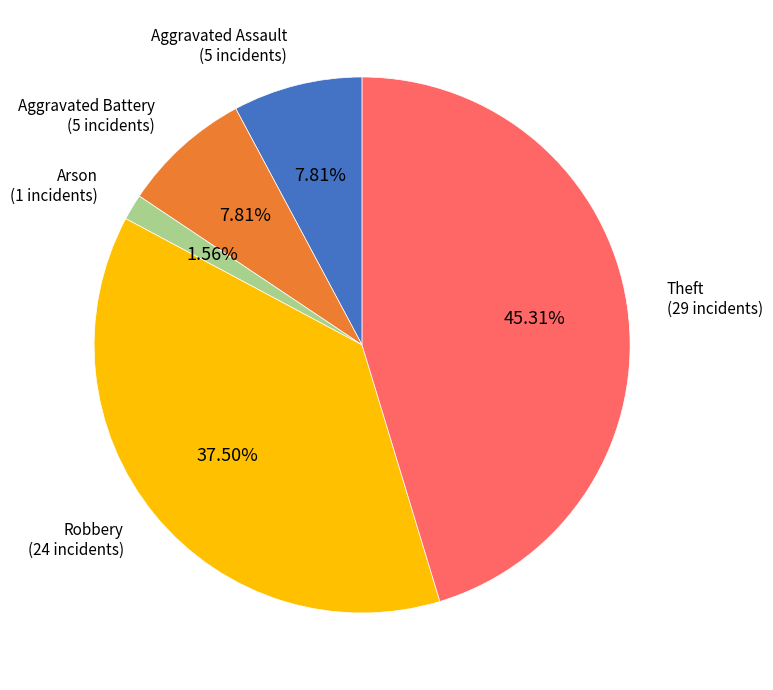

Is there any slice that represents more than half of the pie?

No